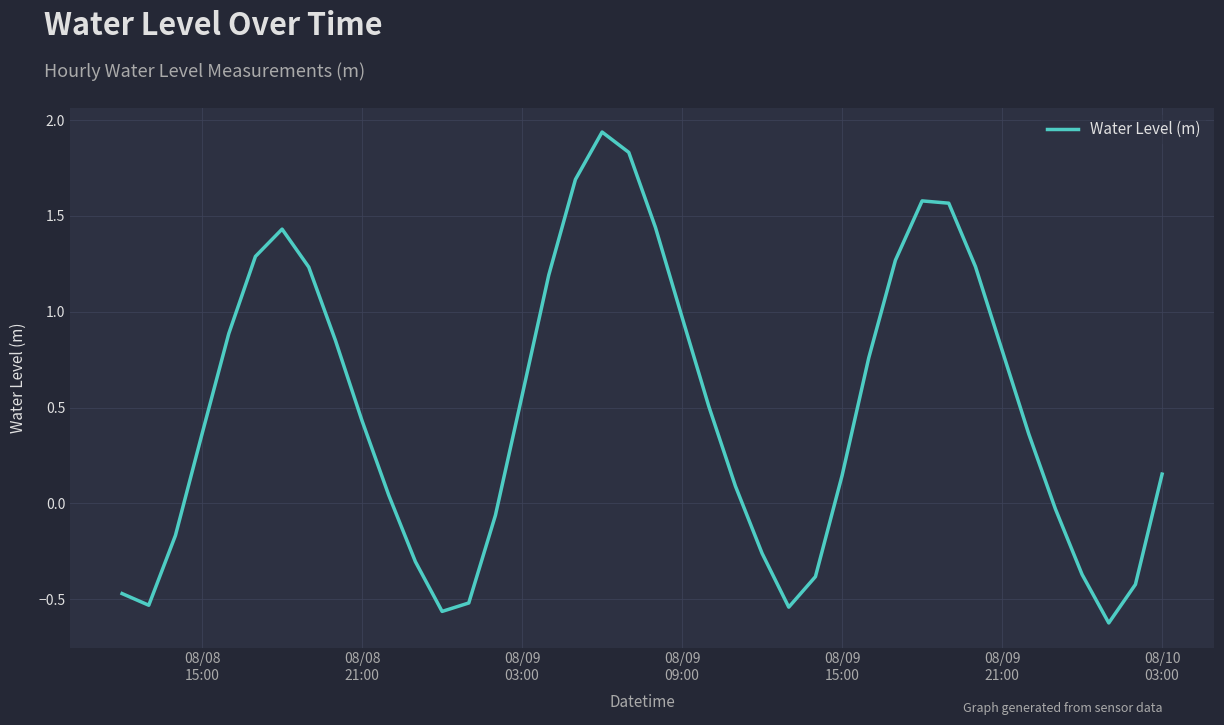

How many values are above zero?

26